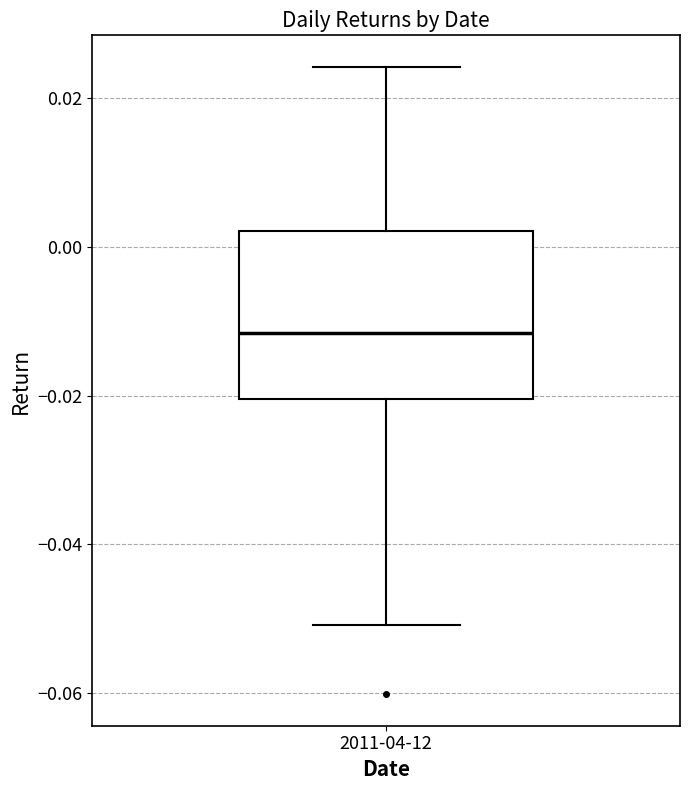

Transcribe this box plot: give where the median line is, the range the box spans, and where the two whiskers end, as read against the y-axis. The values are not printed on the chart, so give them approximately, as read against the axis.

median -0.012, box -0.020 to 0.002, whiskers -0.050 to 0.024